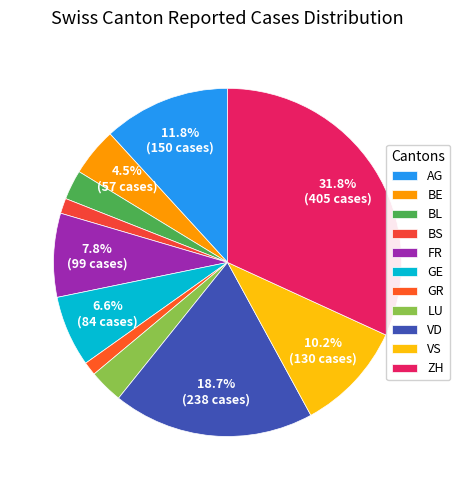

What percentage is the VD slice, to the nearest percent?

19%